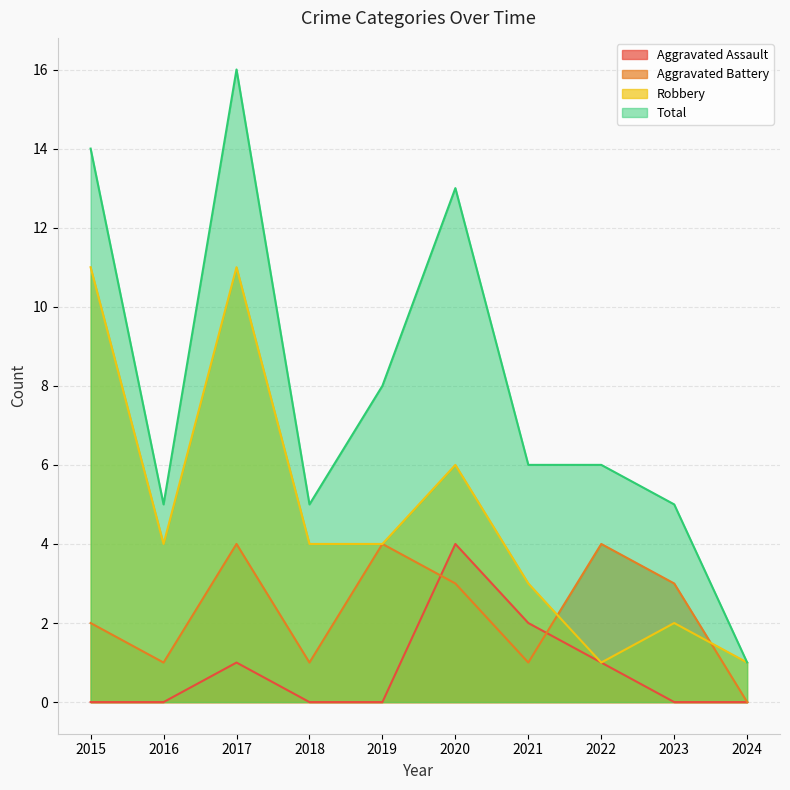

How many Aggravated Battery values are between 1 and 4?

9